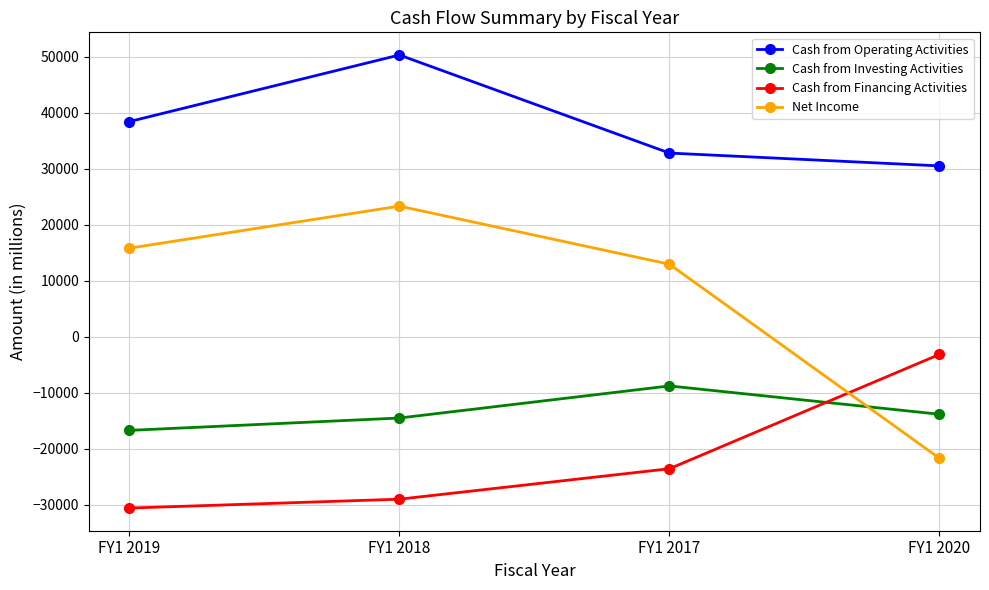

True or false: Cash from Financing Activities and Net Income cross at least once.

True